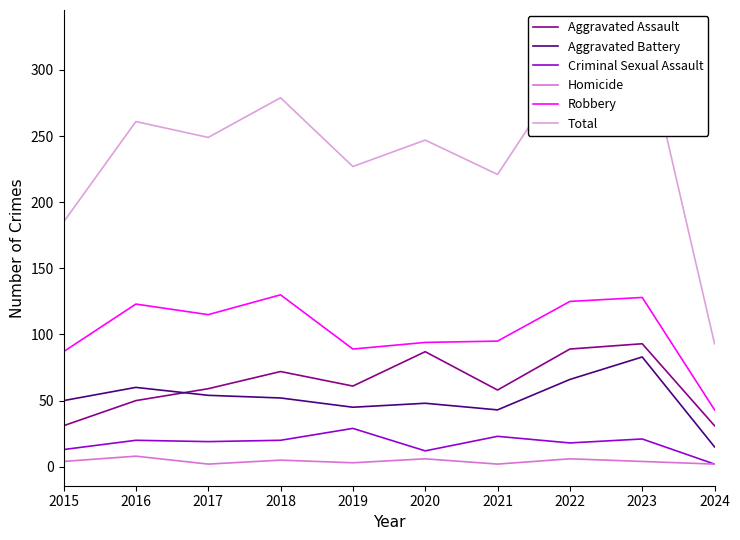

Rank the series at 2018 from highest to lowest value.

Total, Robbery, Aggravated Assault, Aggravated Battery, Criminal Sexual Assault, Homicide